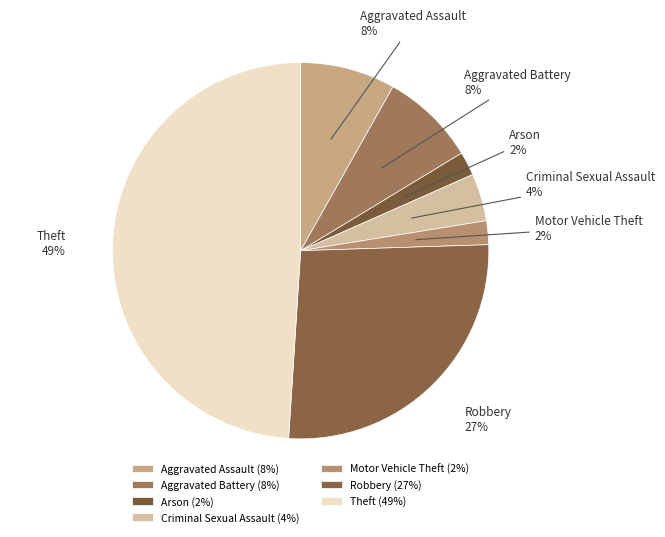

What is the ratio of the value at Aggravated Assault to the value at Arson?

4.0